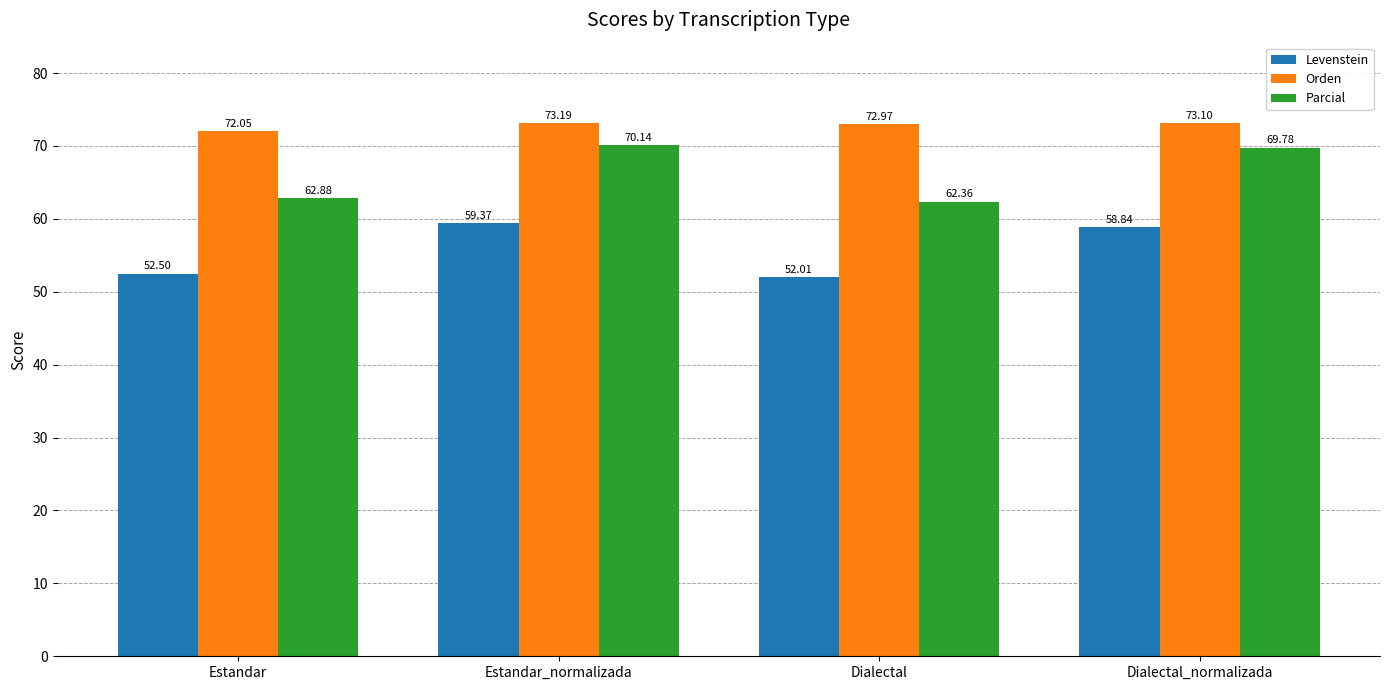

Are the bars grouped side by side (vs. stacked)?

Yes